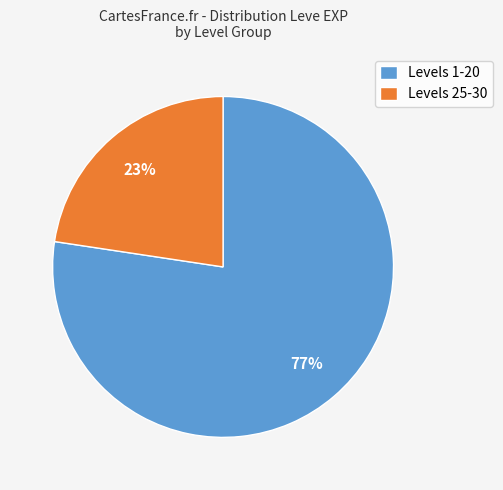

What is the smallest slice in the pie chart?

Levels 25-30